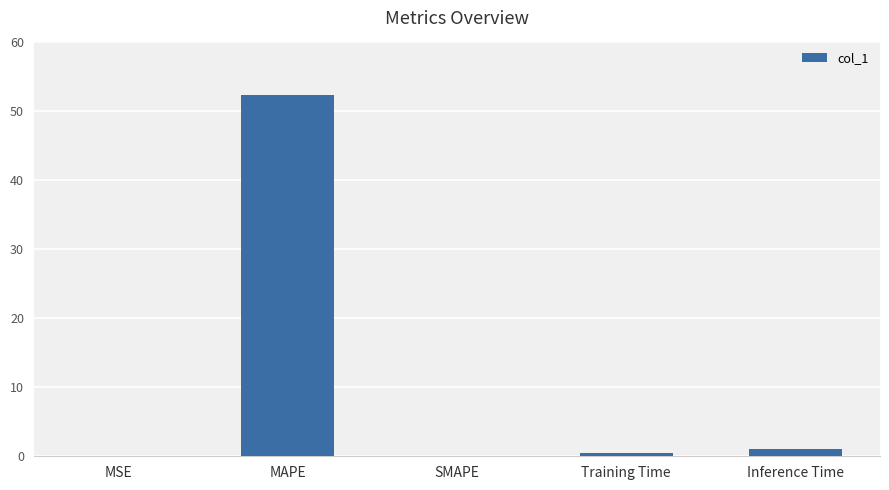

How many series are shown in this chart?

1